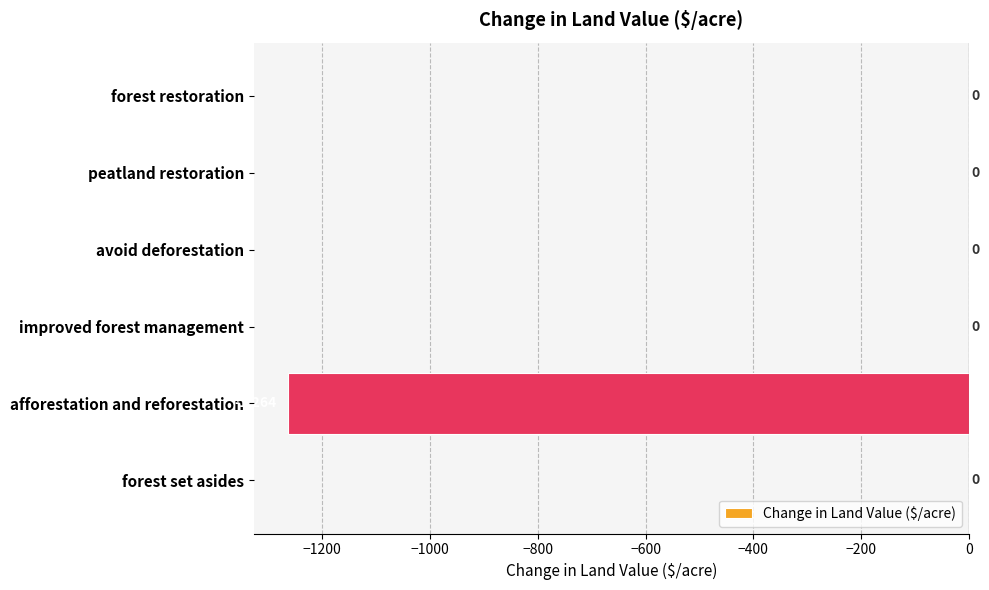

The chart shows a value of -1264.2 at afforestation and reforestation. True or false?

True